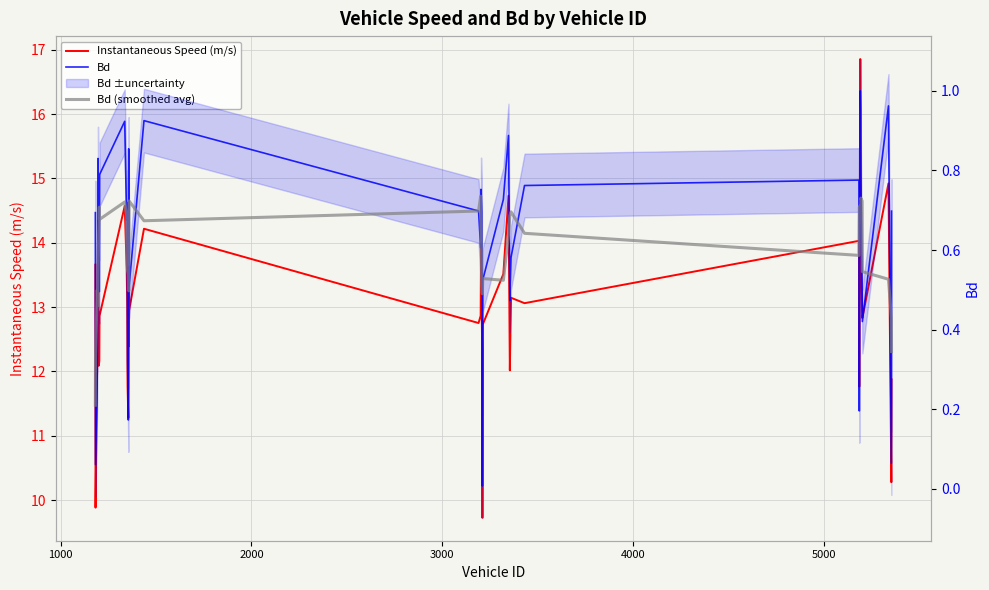

How many values in the Instantaneous Speed (m/s) series are below 12?

7